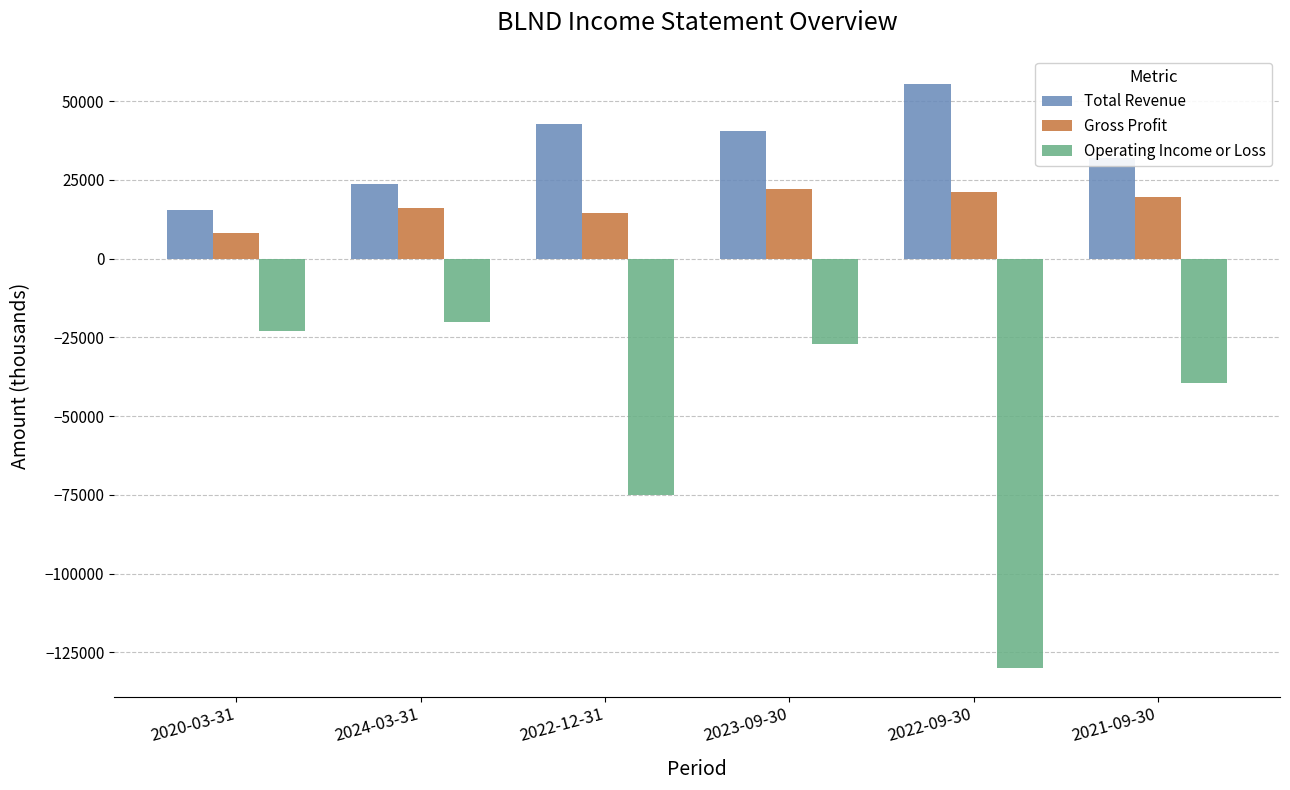

Which series has the widest spread of values?

Operating Income or Loss